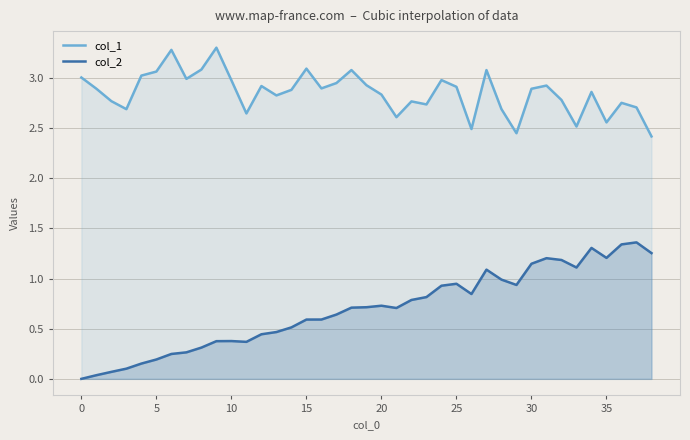

Which series has the largest range (max minus min)?

col_2